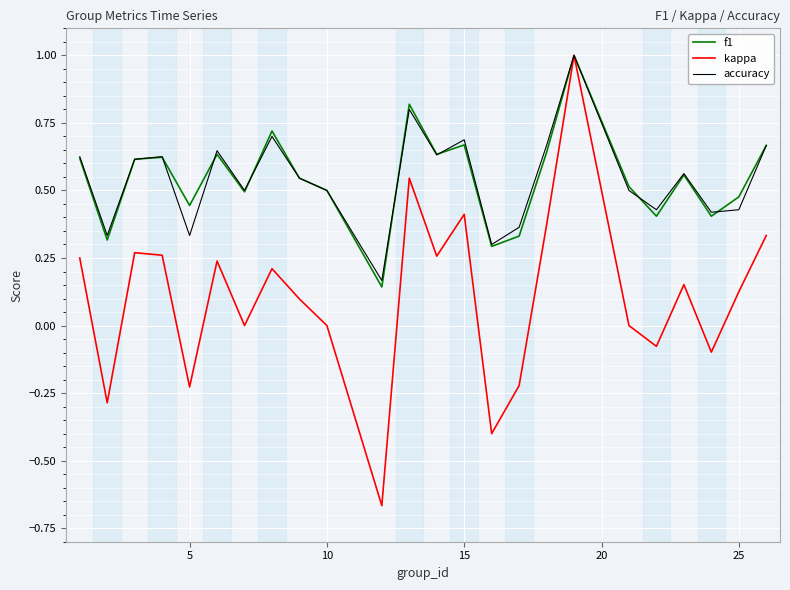

How many series are shown in this chart?

3